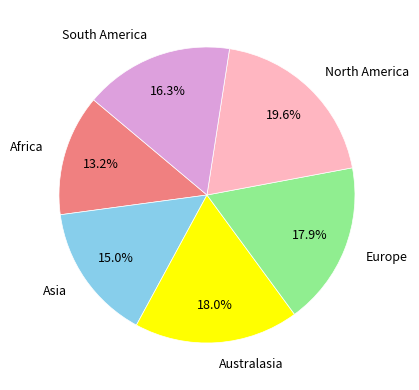

Count the number of slices in the pie.

6